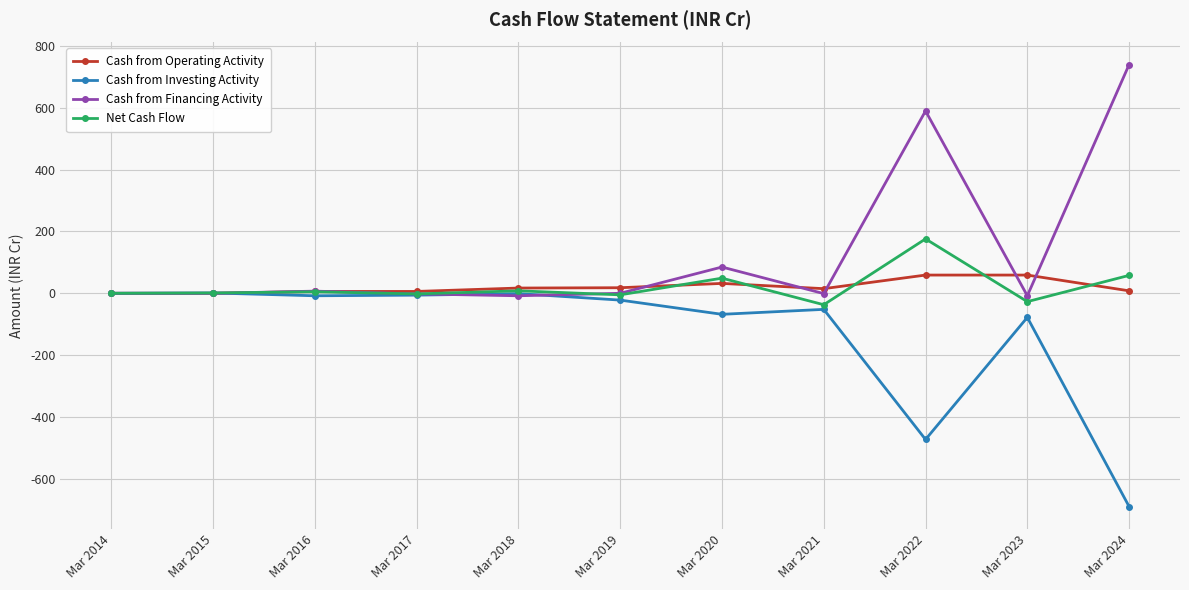

At which label is Cash from Investing Activity closest to -344?

Mar 2022